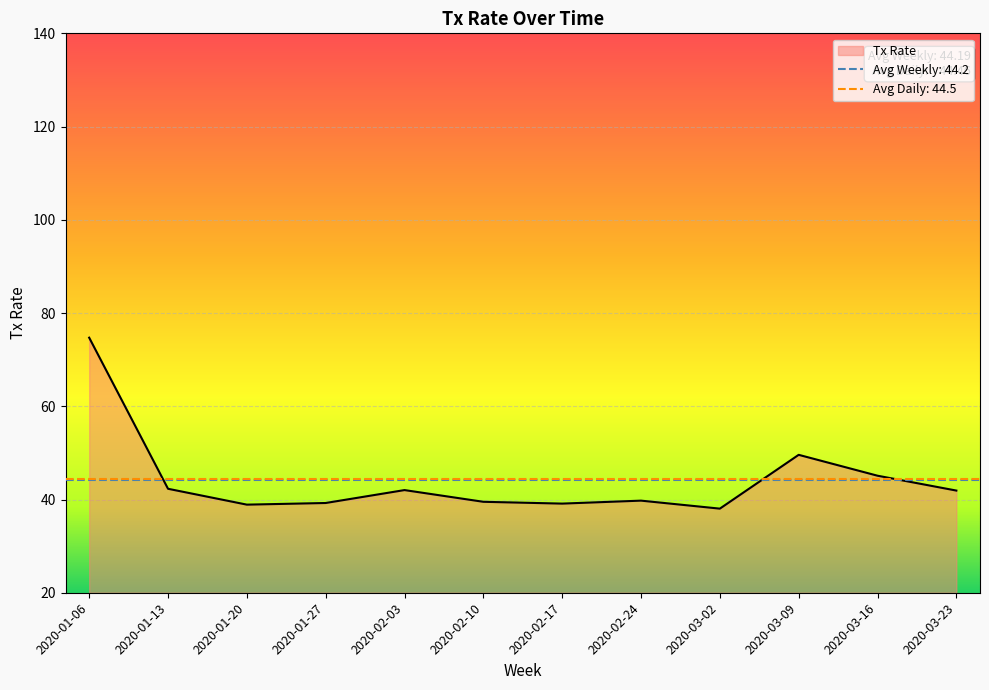

Which has a higher value, 2020-02-17 or 2020-02-24?

2020-02-24